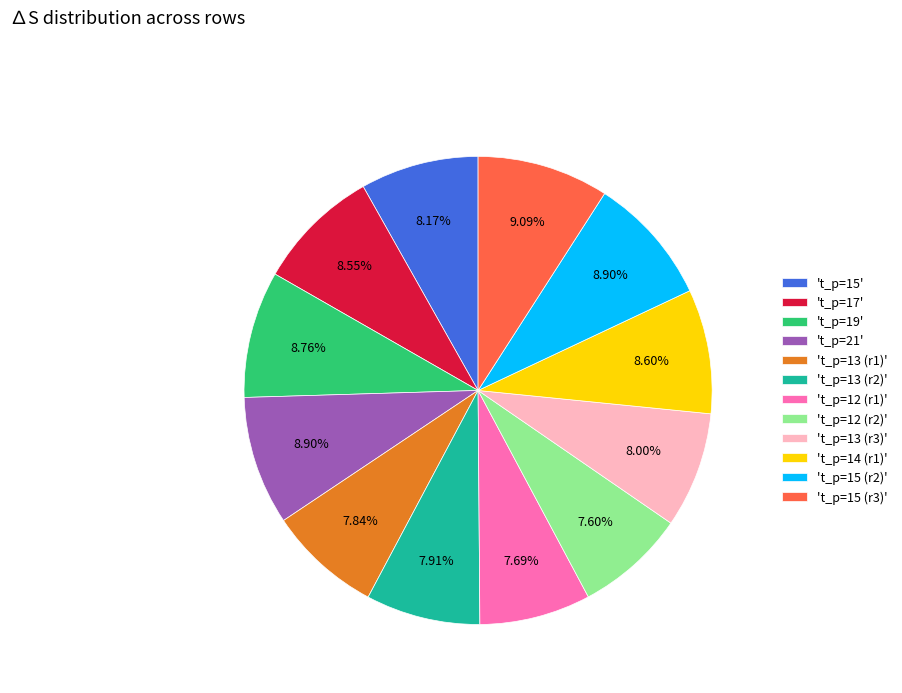

Do 't_р=17' and 't_р=12 (r2)' together represent more than half of the pie?

No